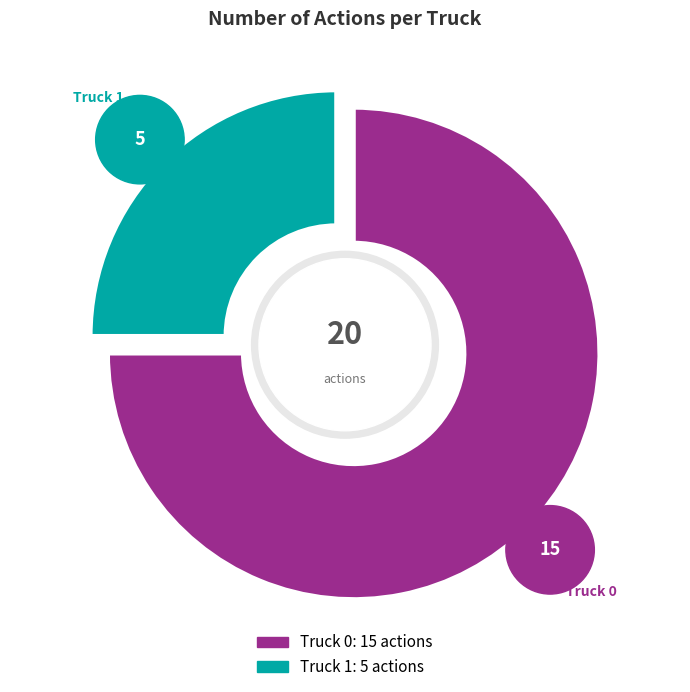

What is the change in value from Truck 0 to Truck 1?

-10